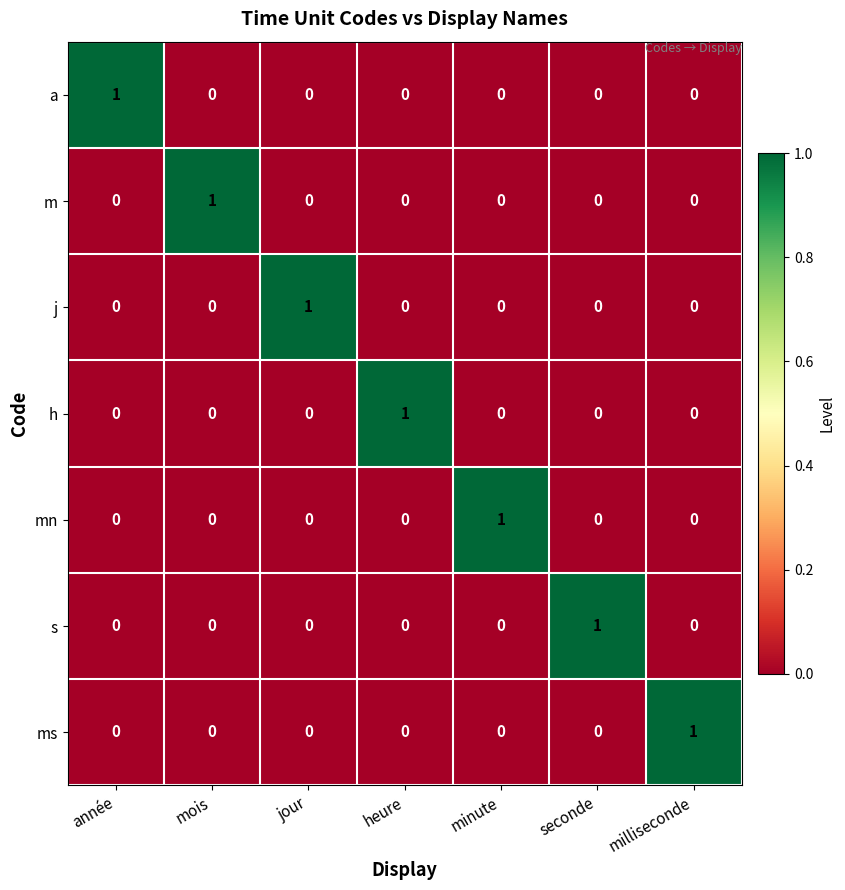

At how many categories does at least one series exceed 0?

7